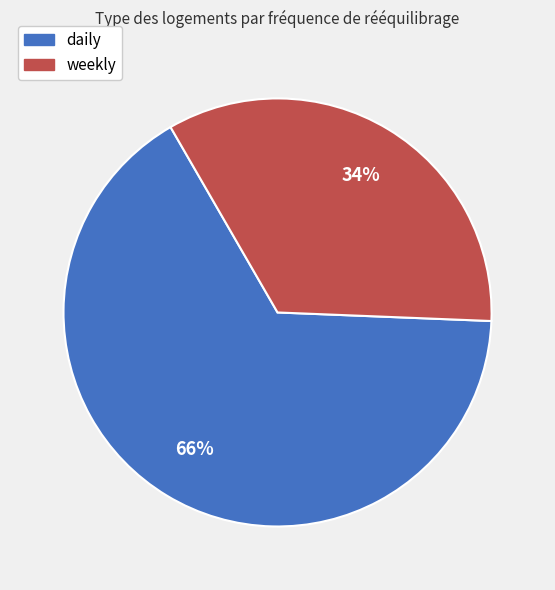

What is the smallest slice in the pie chart?

weekly